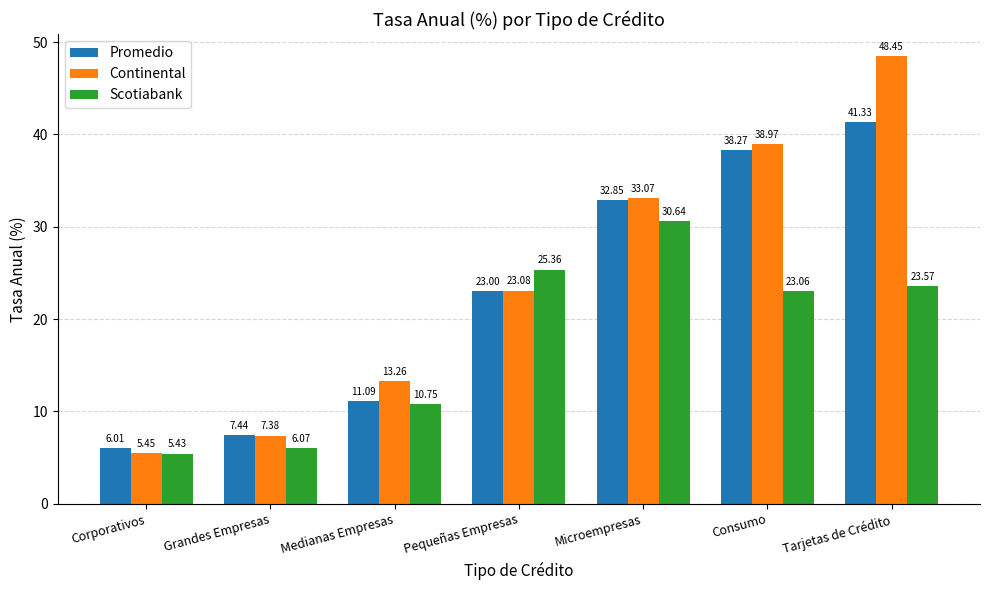

How many values in the Continental series are below 23?

3